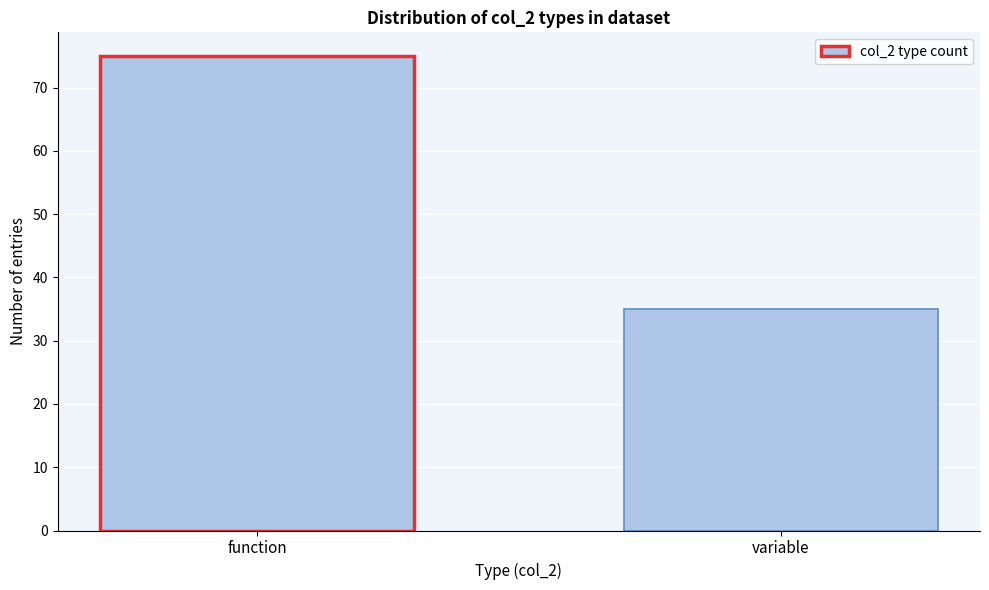

Reading left to right, list all the values displayed in this chart.

75	35